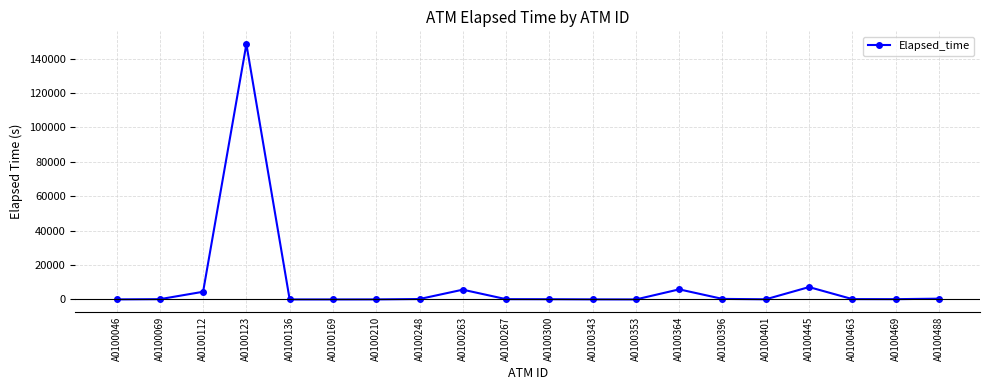

Which category has the highest value across all series?

A0100123